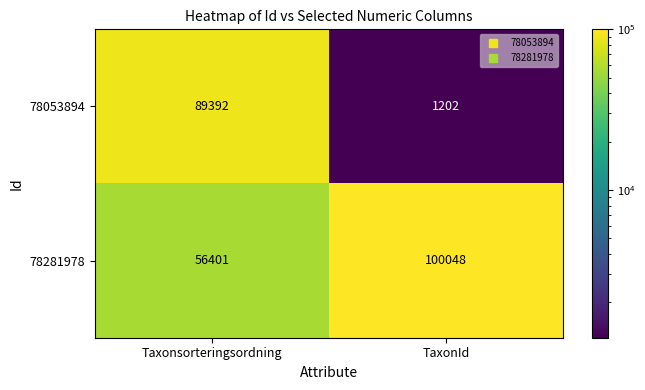

What is the sum of the 78281978 values at TaxonId and Taxonsorteringsordning?

156449